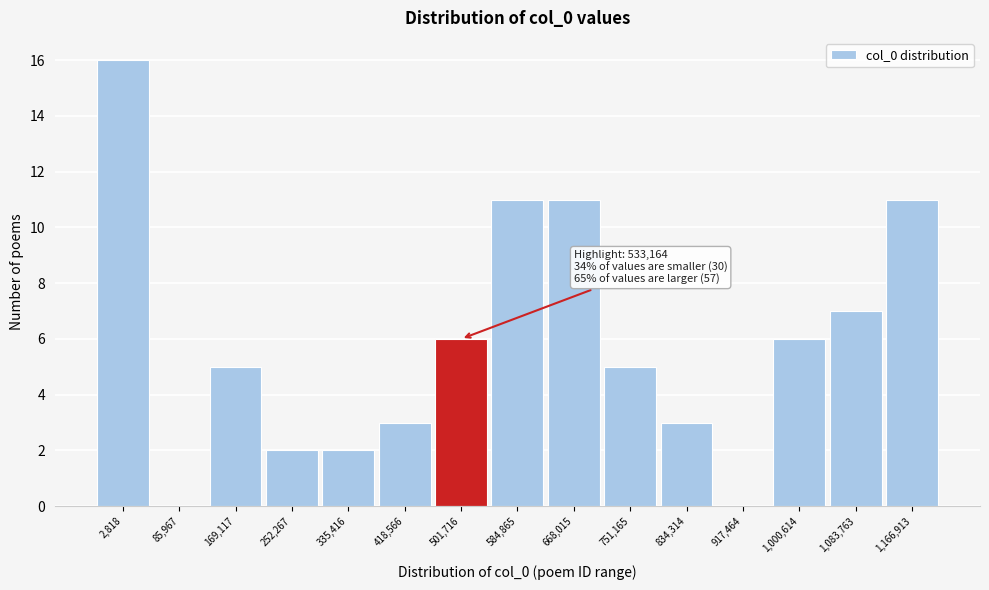

Reading left to right, what are all the values shown in this chart?

2,818=16	85,967=0	169,117=5	252,267=2	335,416=2	418,566=3	501,716=6	584,865=11	668,015=11	751,165=5	834,314=3	917,464=0	1,000,614=6	1,083,763=7	1,166,913=11